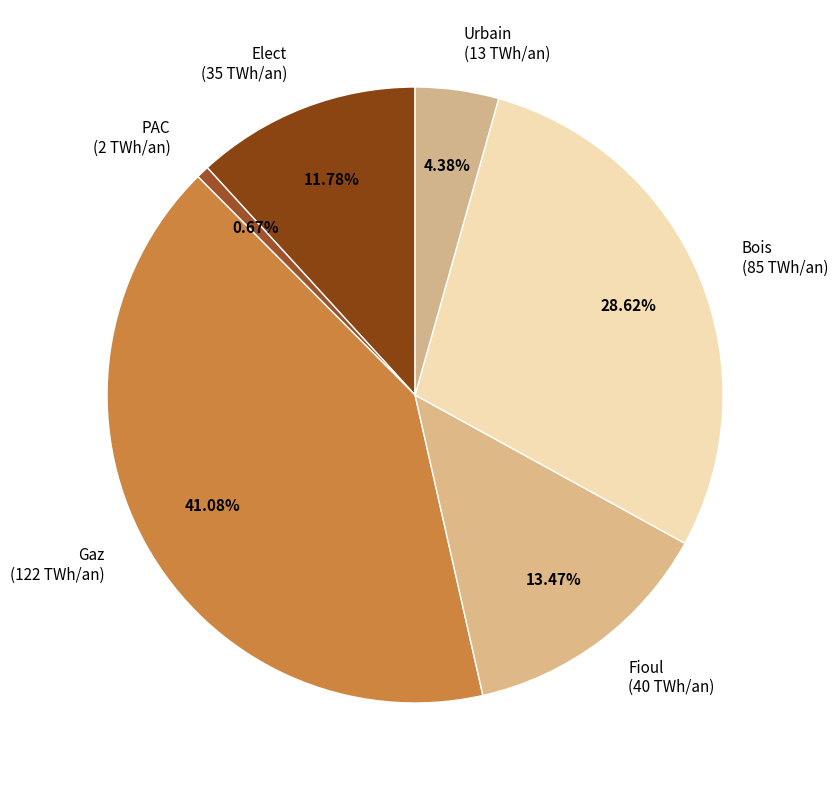

Does Gaz represent more than half of the total?

No